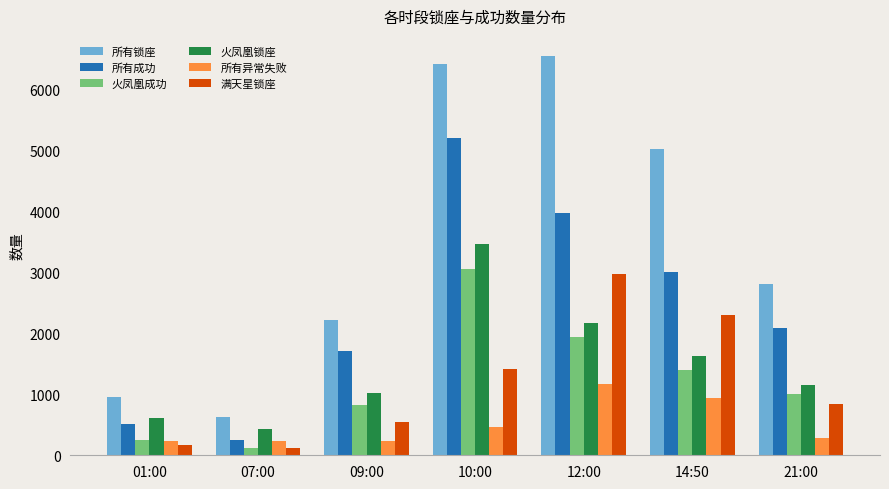

What is the sum of the 所有锁座 values at 10:00 and 14:50?

11442